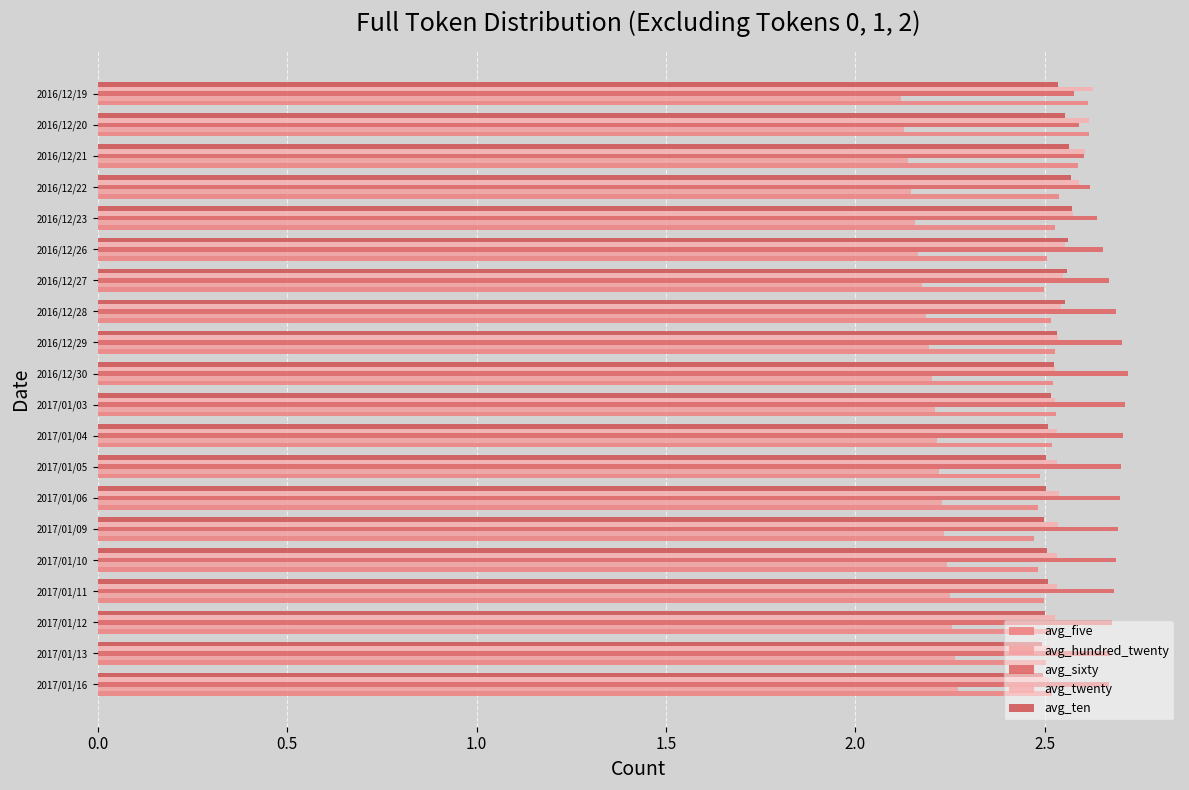

What are all the series names shown in the legend?

avg_five, avg_hundred_twenty, avg_sixty, avg_twenty, avg_ten